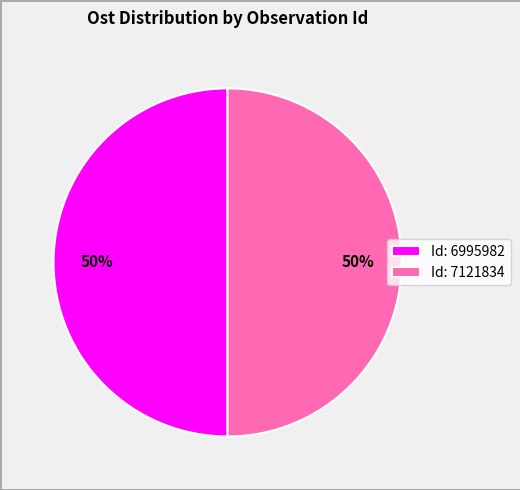

To the nearest percent, what portion does Id: 6995982 represent?

50%